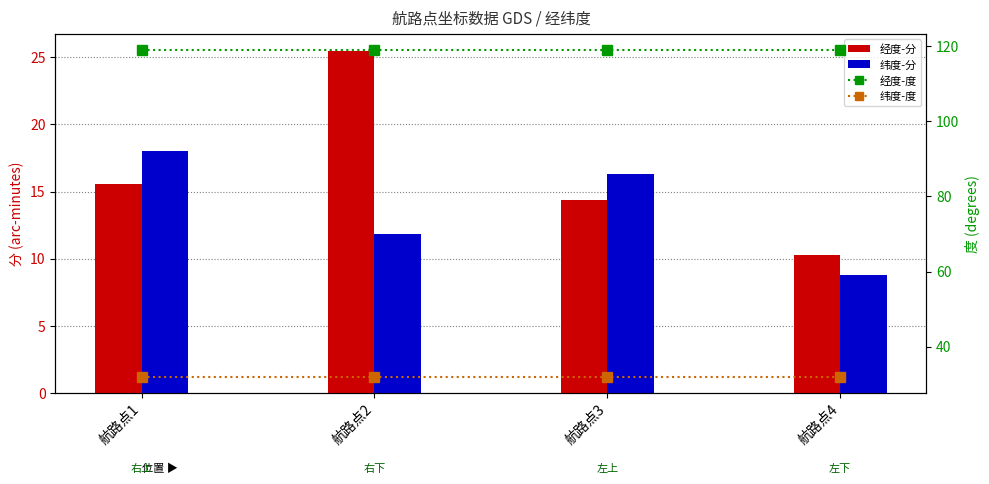

Between 航路点2 and 航路点3, which is larger?

航路点2